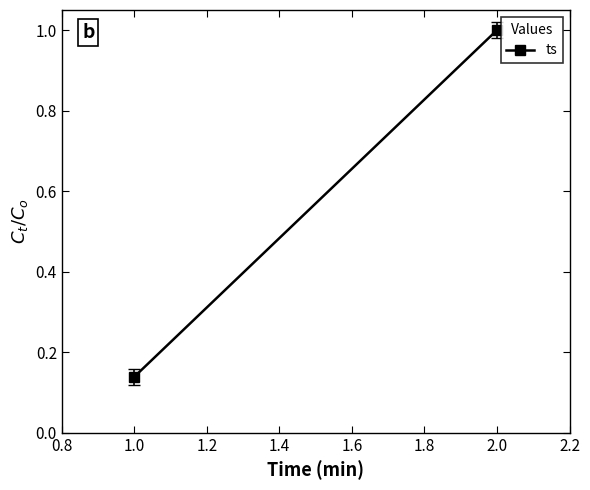

What is the sum of all values?

1.1